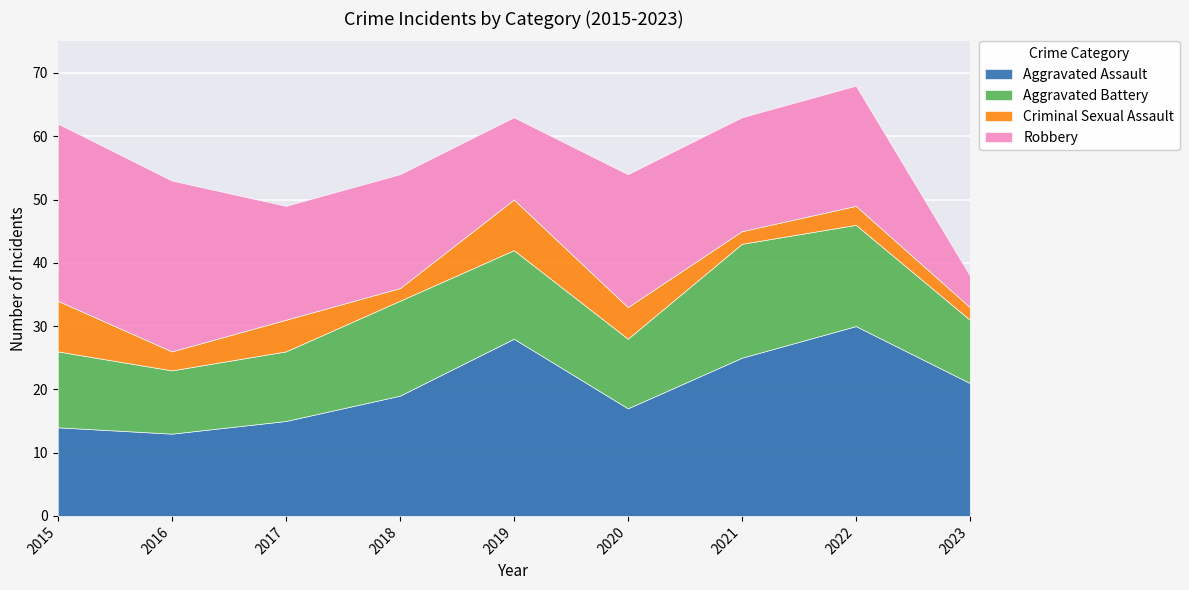

Which series has the largest total across all categories?

Aggravated Assault